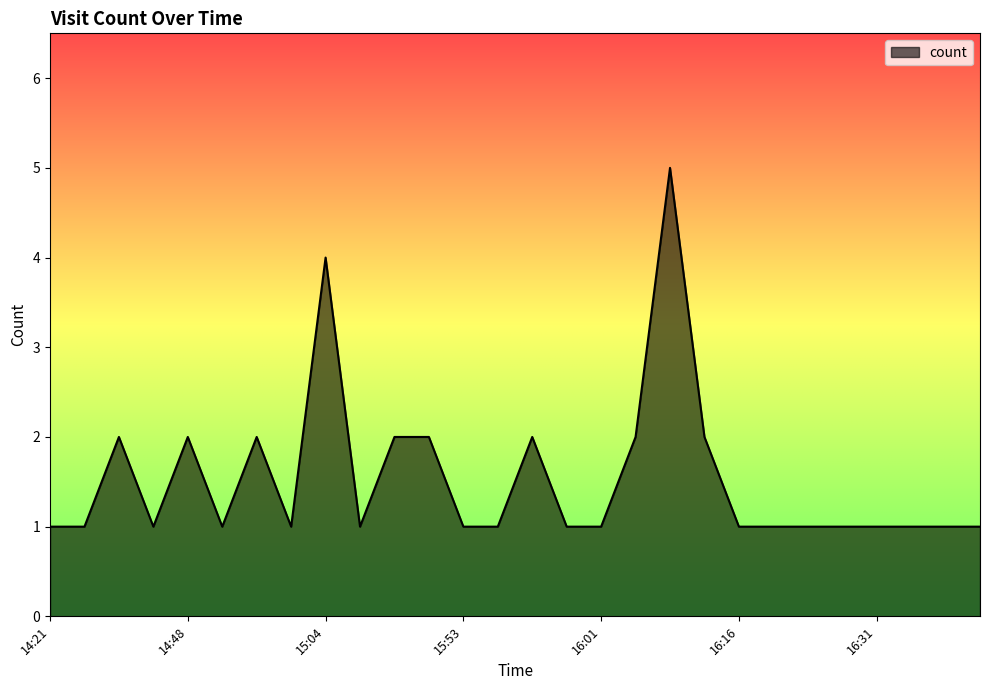

What is the difference between the maximum and minimum values?

4